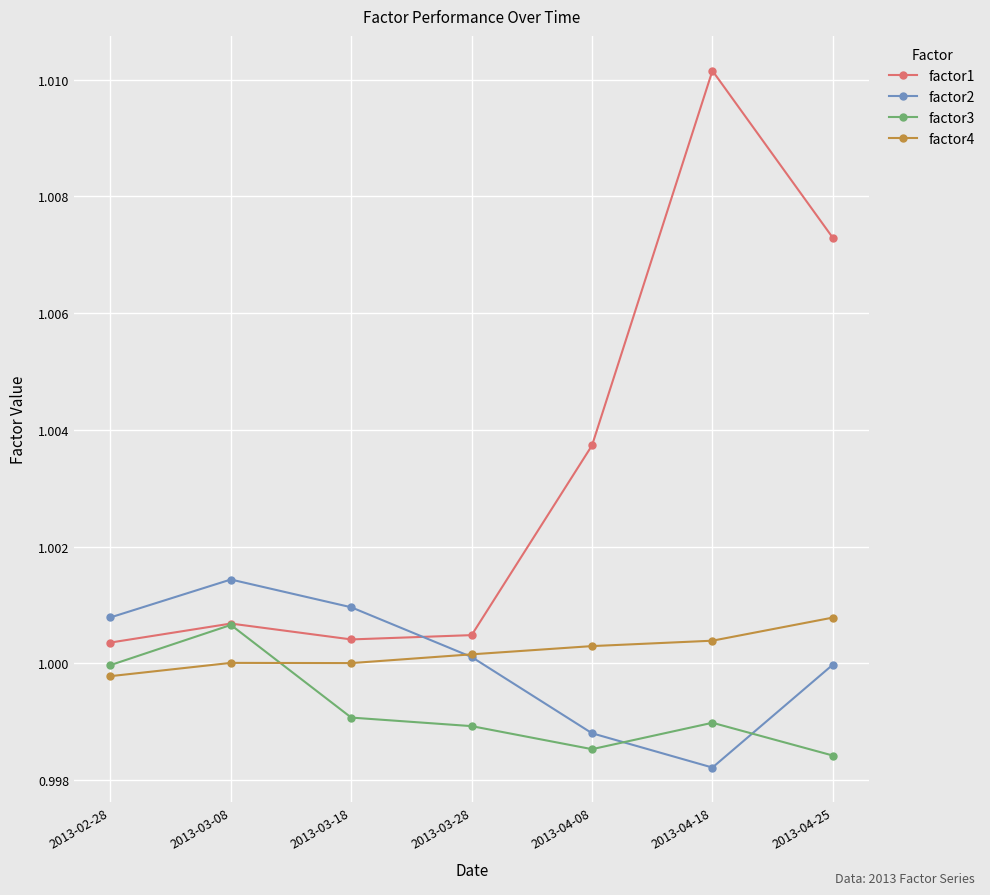

At which label does factor4 reach its peak?

2013-04-25